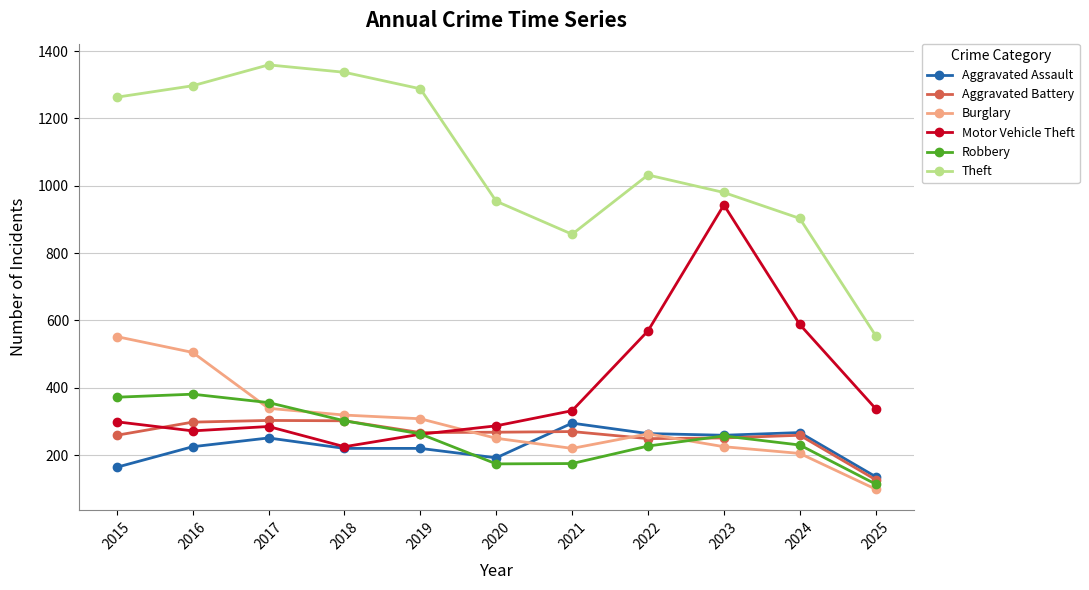

True or false: Motor Vehicle Theft has more than 0 interior local peaks.

True